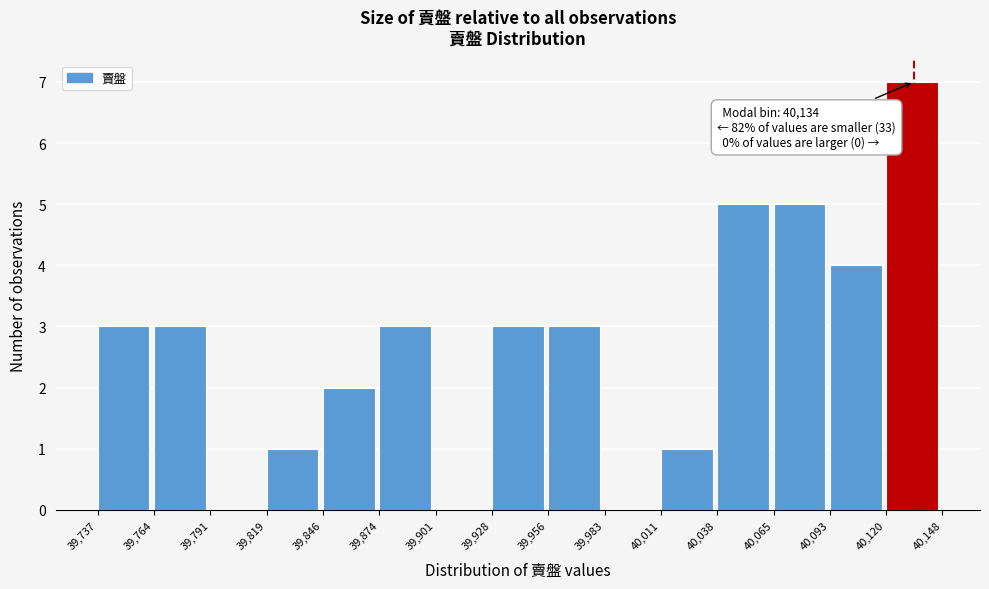

Which range on the x-axis has the tallest bar?

40,120 to 40,148